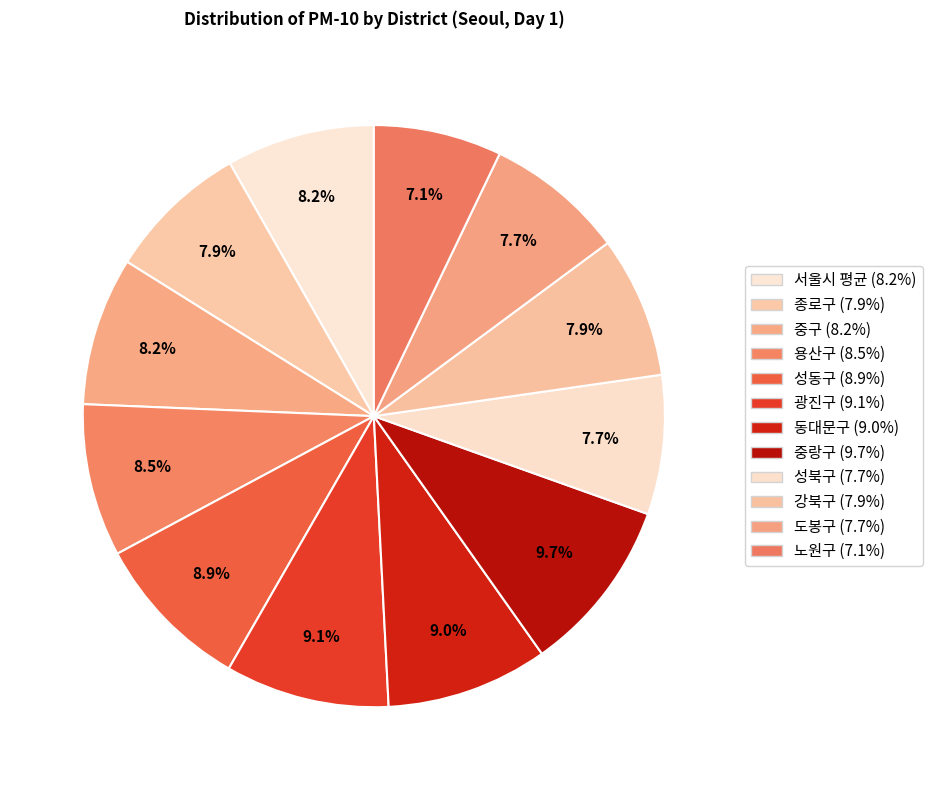

How many segments does this pie chart have?

12